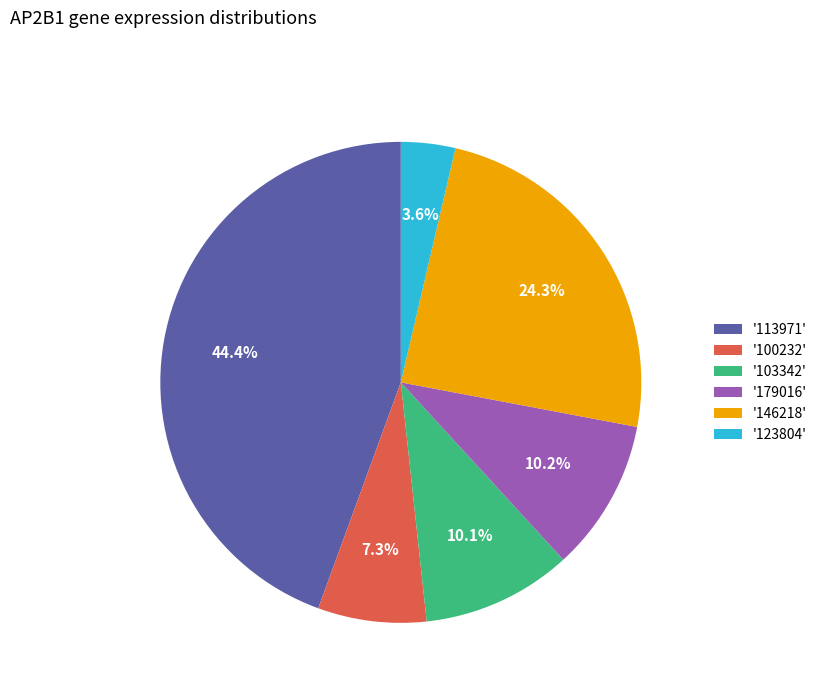

What is the smallest slice in the pie chart?

'123804'